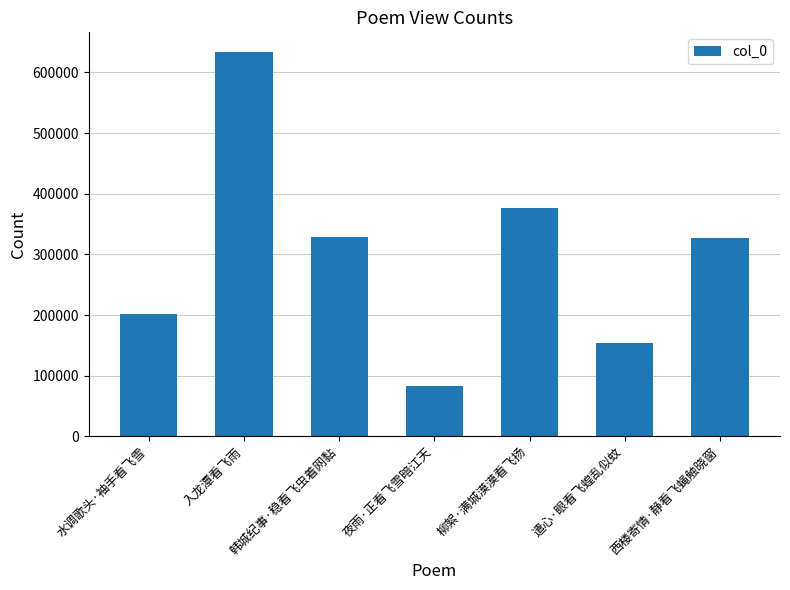

How many bars are there in total?

7